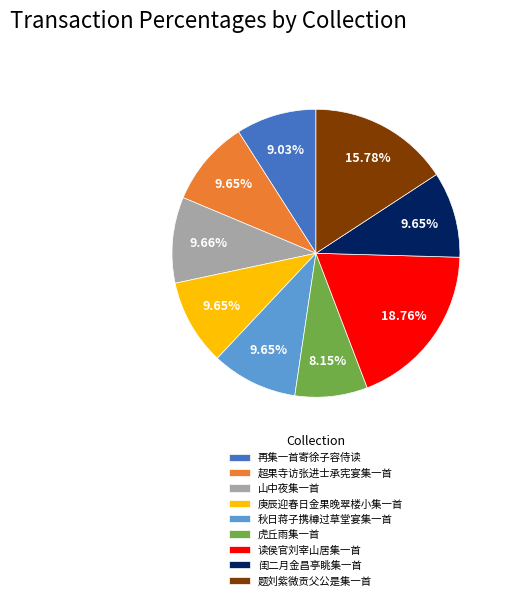

Which category has the biggest portion of the pie?

读侯官刘宰山居集一首